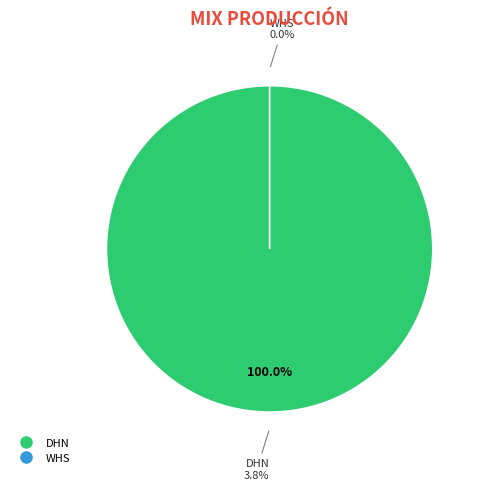

How much of the chart is everything except WHS?

100.0%